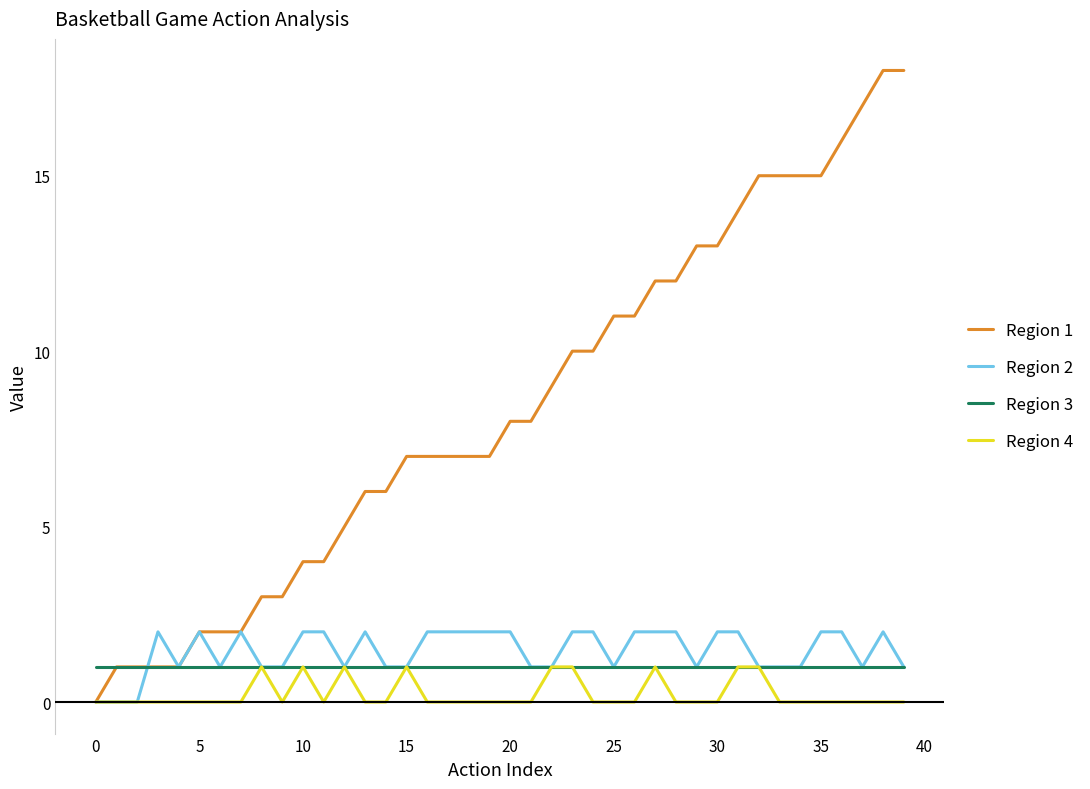

Which series has the largest range (max minus min)?

Region 1